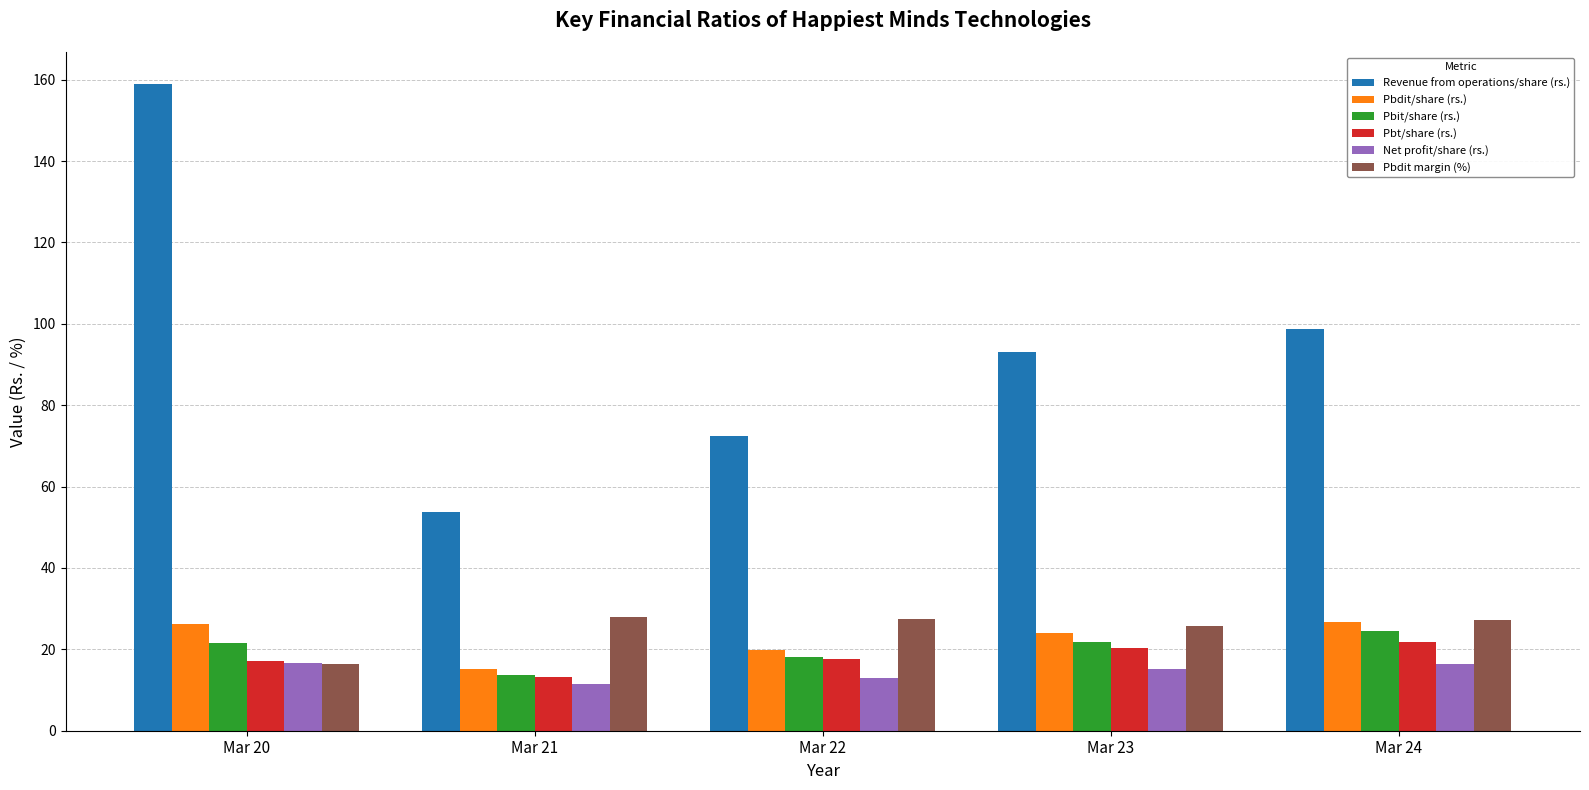

At which category is the sum across all series the highest?

Mar 20